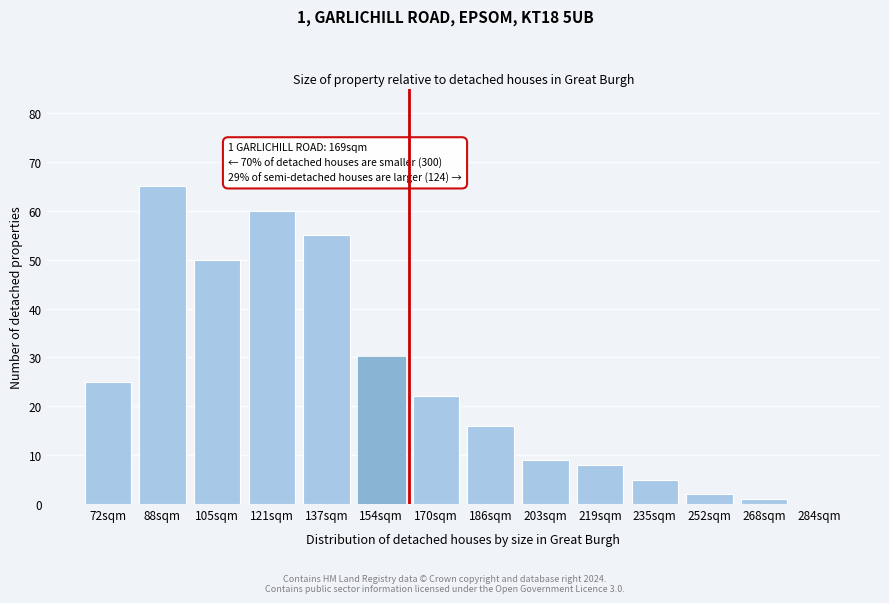

Reading left to right, extract all data points from this chart.

72sqm=25	88sqm=65	105sqm=50	121sqm=60	137sqm=55	154sqm=30	170sqm=22	186sqm=16	203sqm=9	219sqm=8	235sqm=5	252sqm=2	268sqm=1	284sqm=0